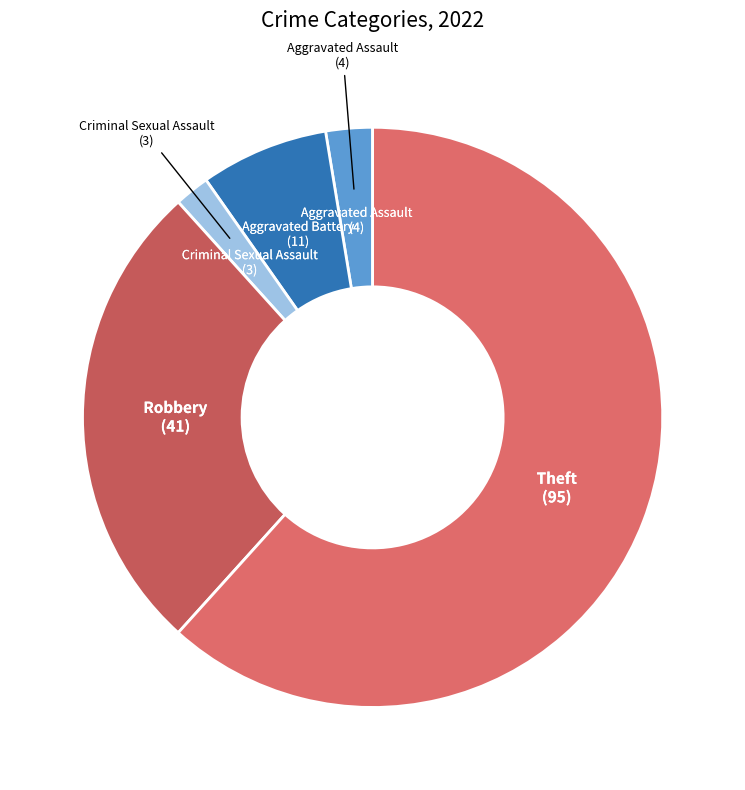

How many segments does this pie chart have?

5